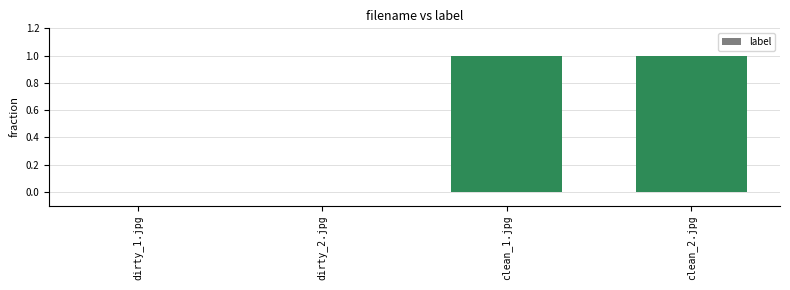

What is the maximum value shown in the chart?

1